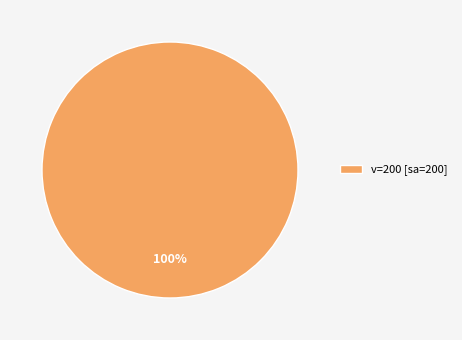

Which category accounts for the majority?

v=200 [sa=200]